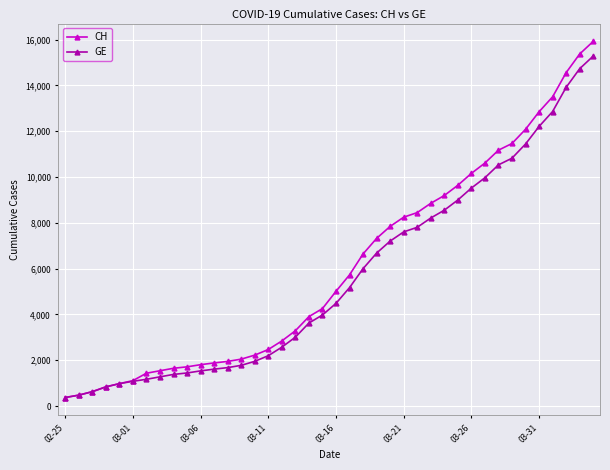

How many lines are shown in the chart?

2